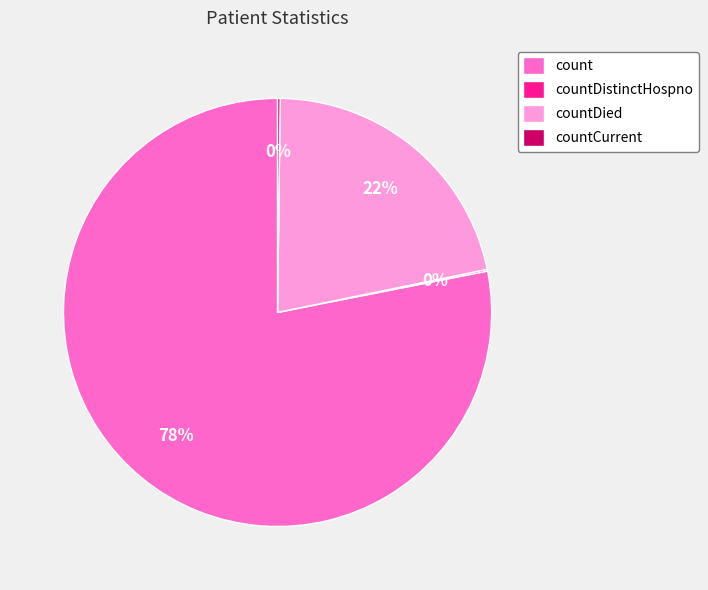

To the nearest percent, what is the average slice percentage?

25%